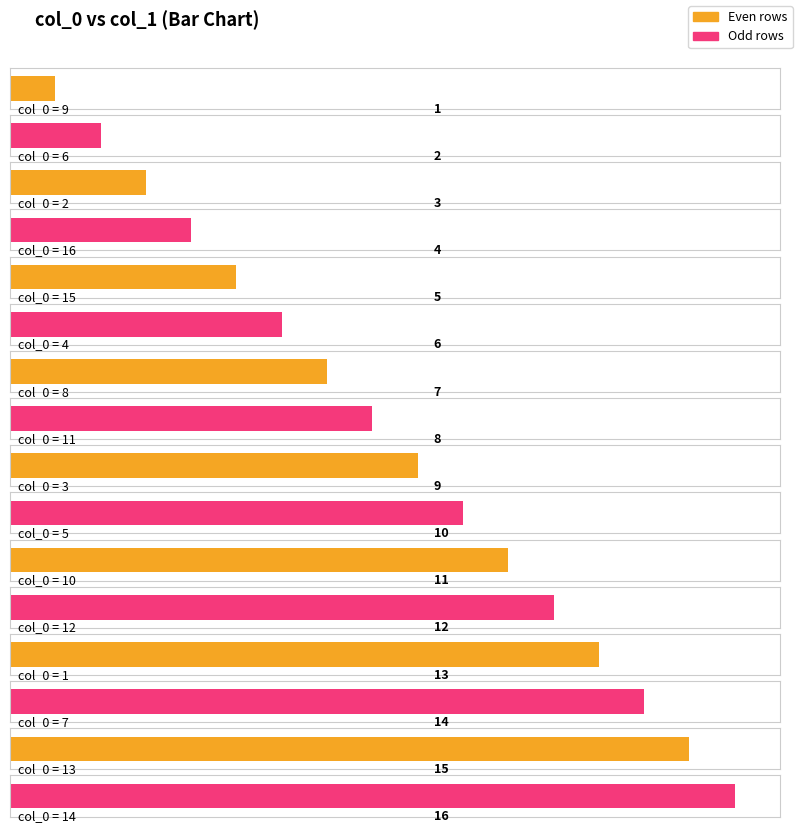

The chart shows a value of 6 at 4. True or false?

True